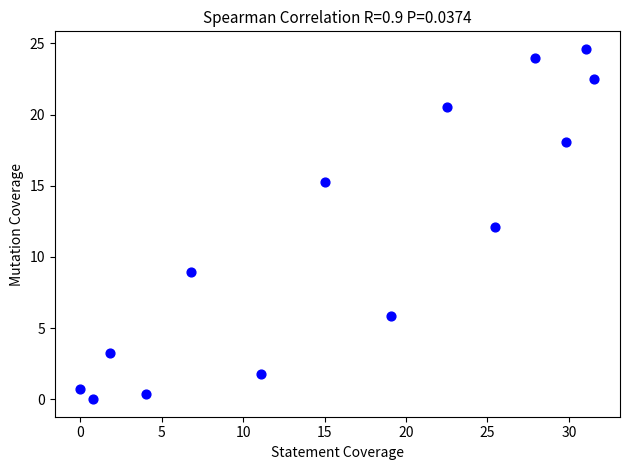

What is the range of X values (max minus min)?

31.5